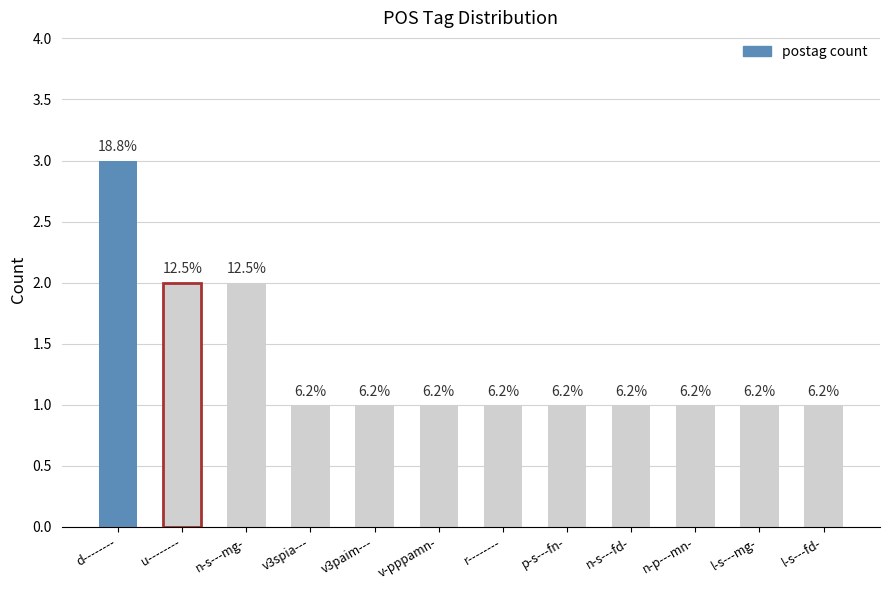

How many bars are there in total?

12